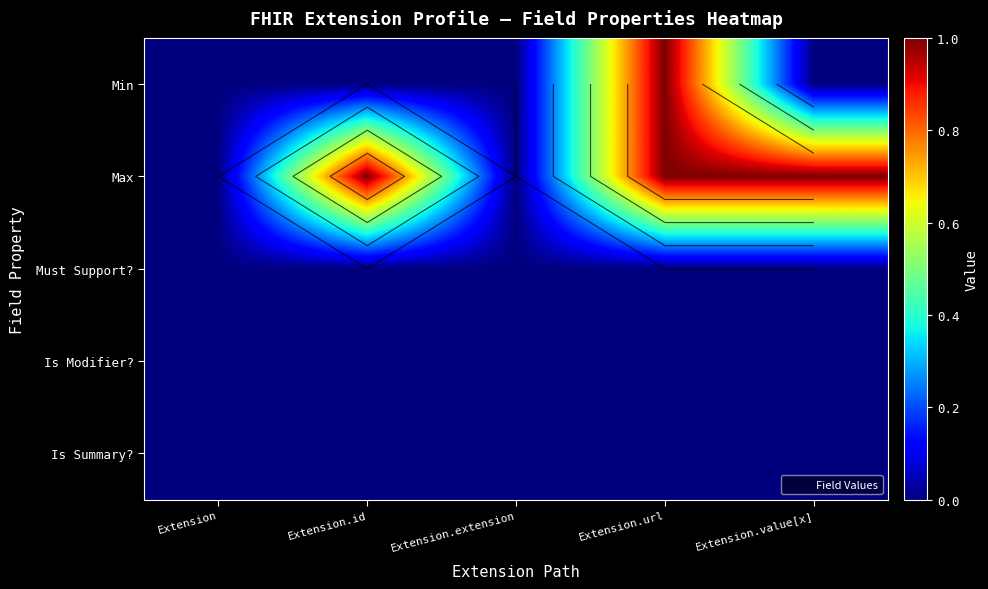

What is the highest value of the Max series?

1